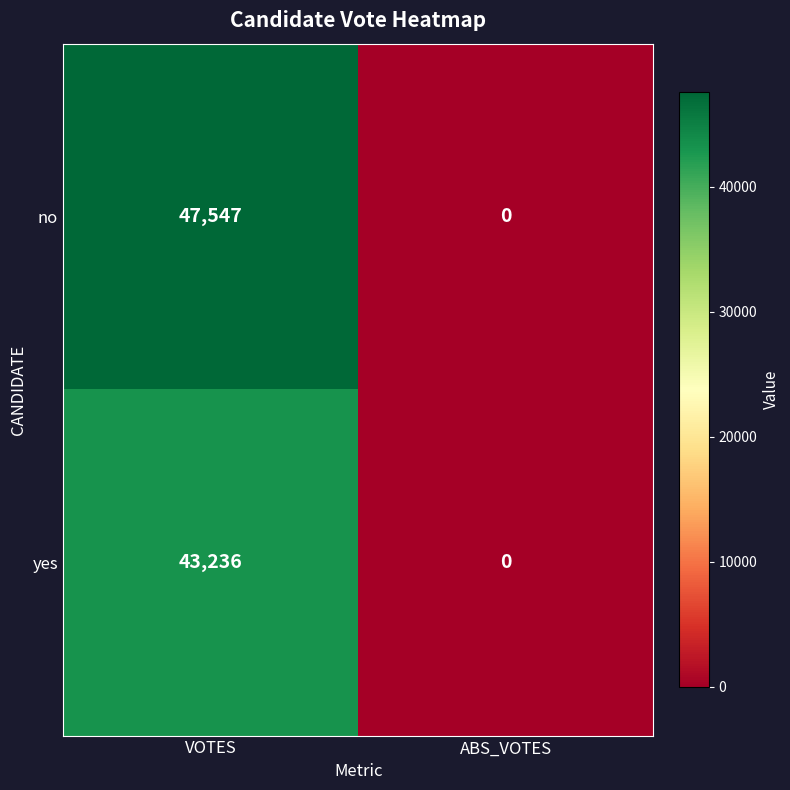

Reading right to left, list all the values displayed in this chart.

no: 0	47547
yes: 0	43236